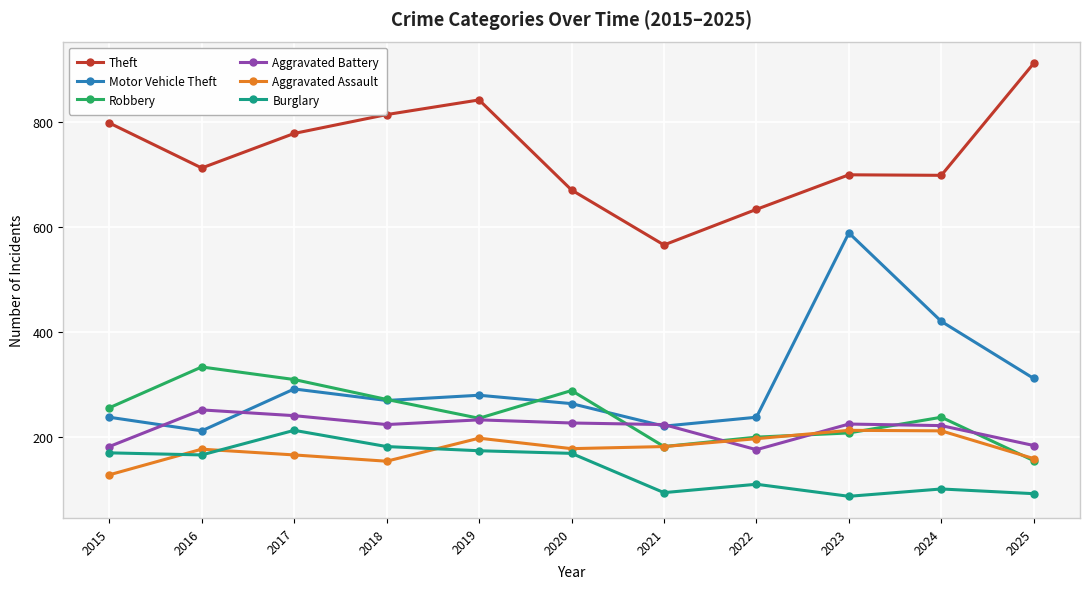

What is the approximate value of Burglary at 2022?

109